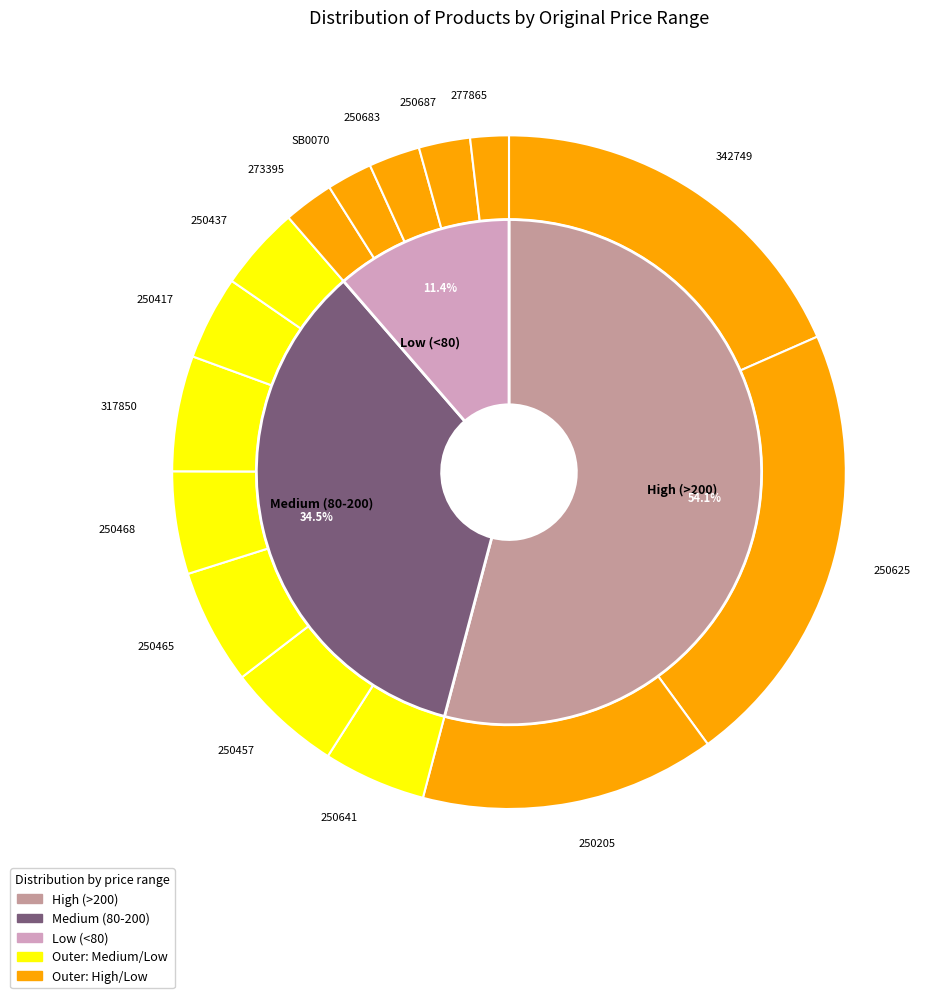

Is 250457 the majority of the pie?

No